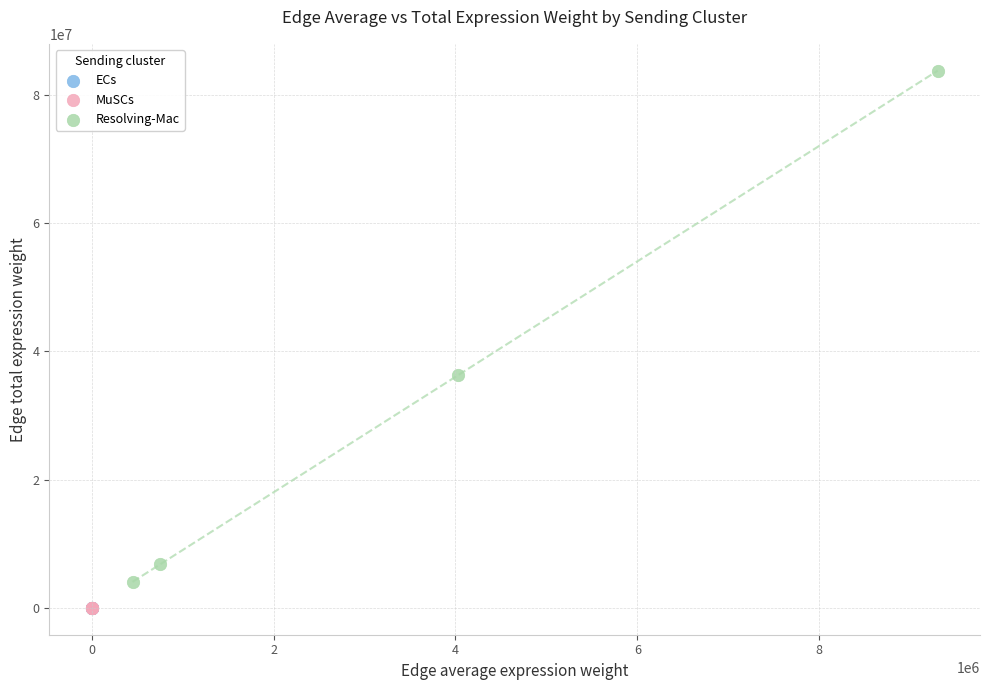

Which series has the largest Y range (max minus min)?

Resolving-Mac